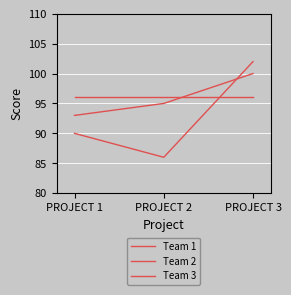

What is the value of the Team 3 point at the 3rd from the left?

102